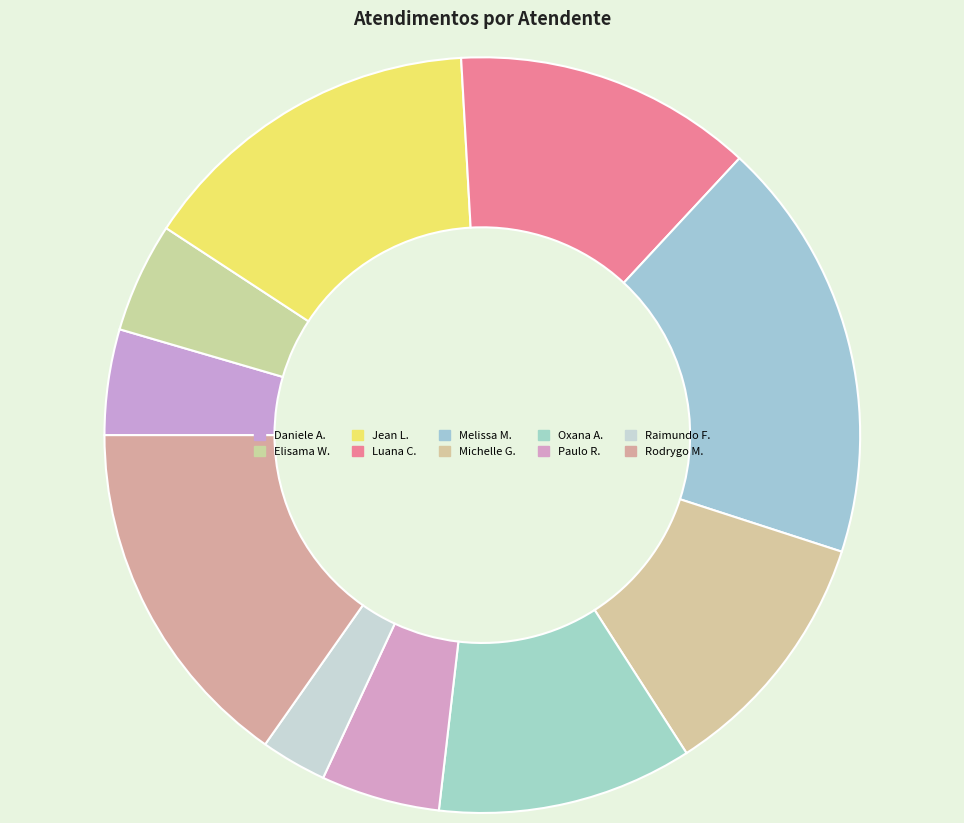

To the nearest percent, what is the average slice percentage?

10%